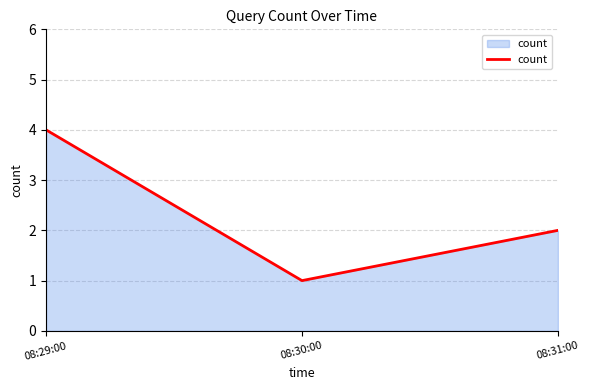

Reading left to right, what are all the values shown in this chart?

4	1	2